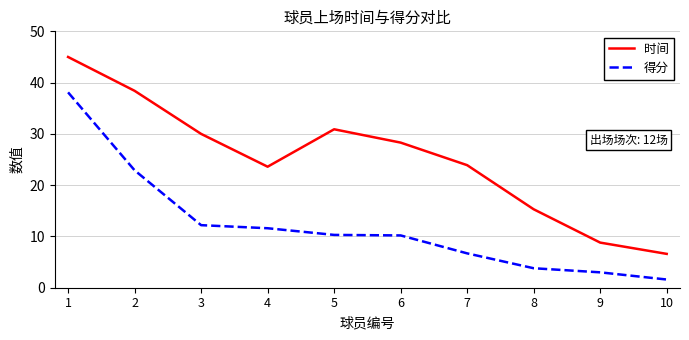

What are all the series names shown in the legend?

时间, 得分